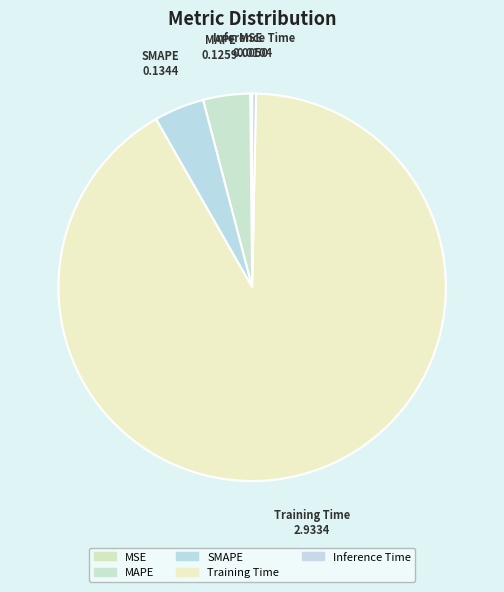

What is the largest slice in the pie chart?

Training Time